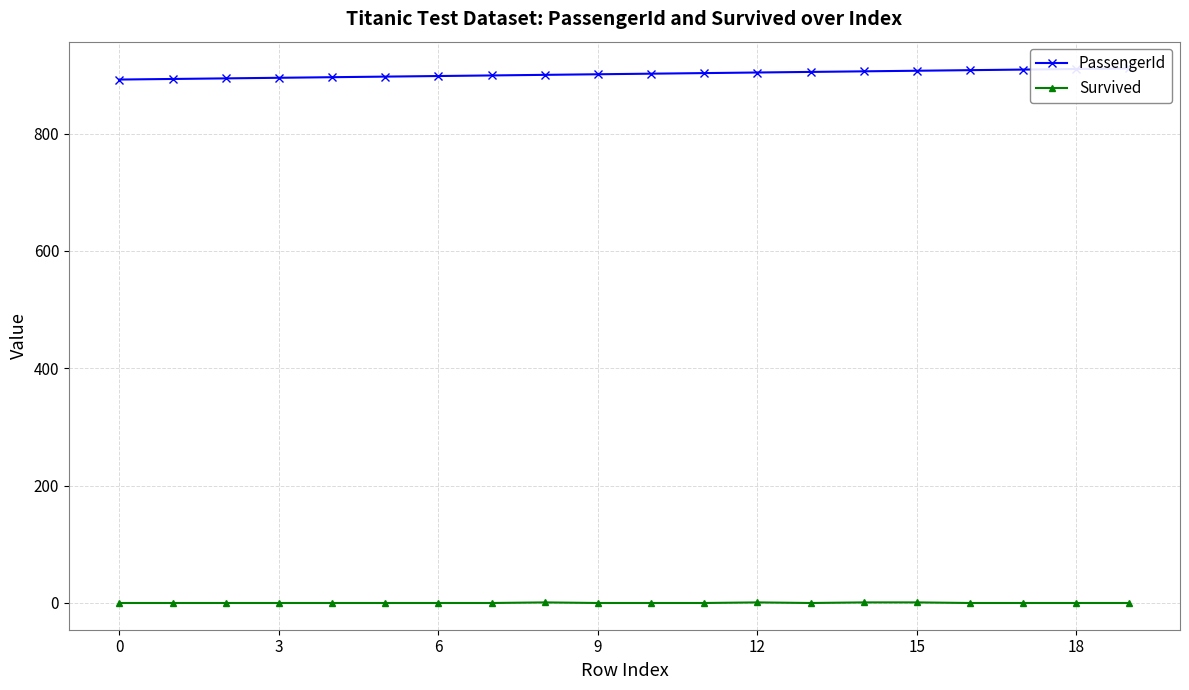

At 19, list the series in order from largest to smallest.

PassengerId, Survived